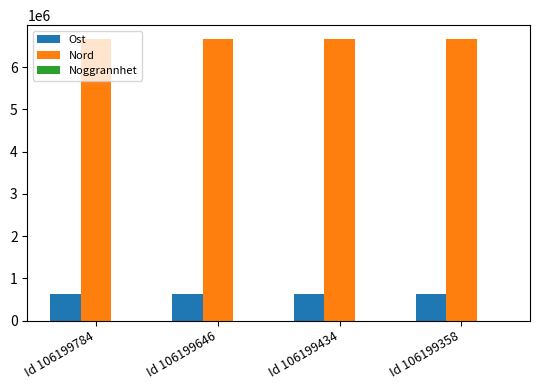

True or false: Ost has a value of 619653.1 at Id 106199434.

True